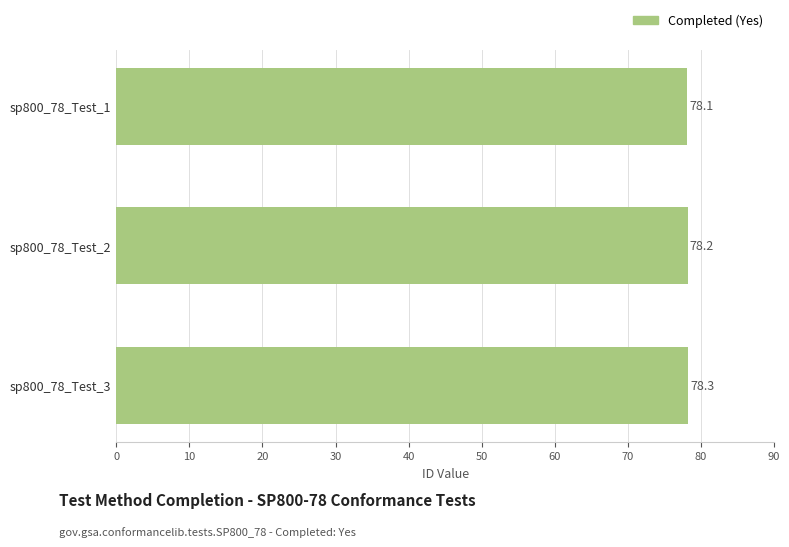

True or false: the data shows 78.2 at sp800_78_Test_2.

True